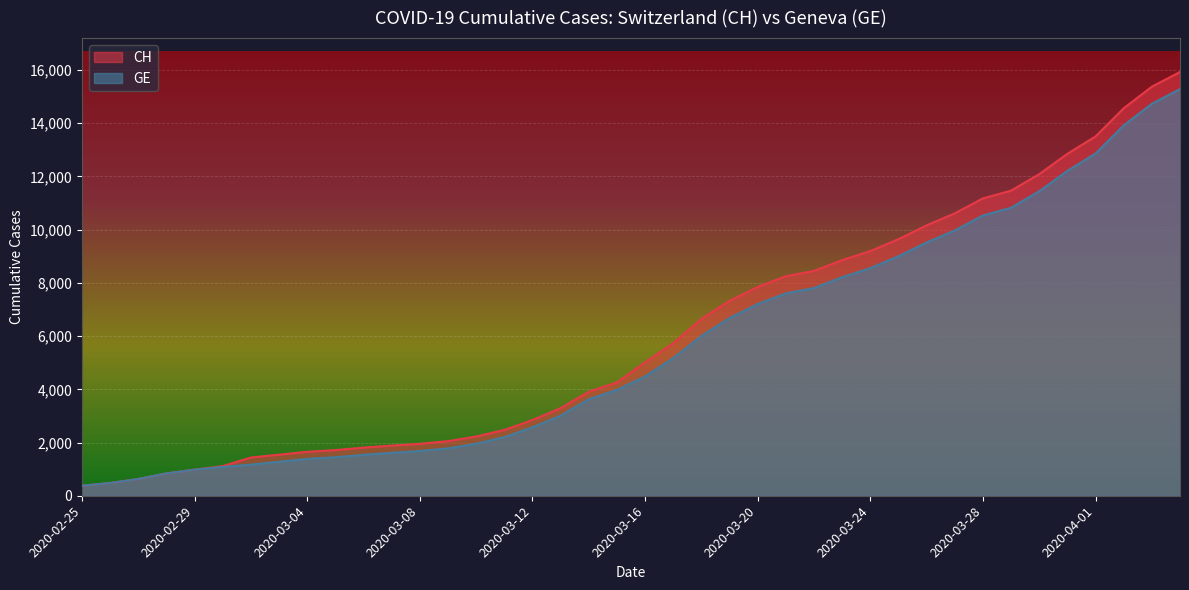

List the series in order of their overall mean, highest first.

CH, GE